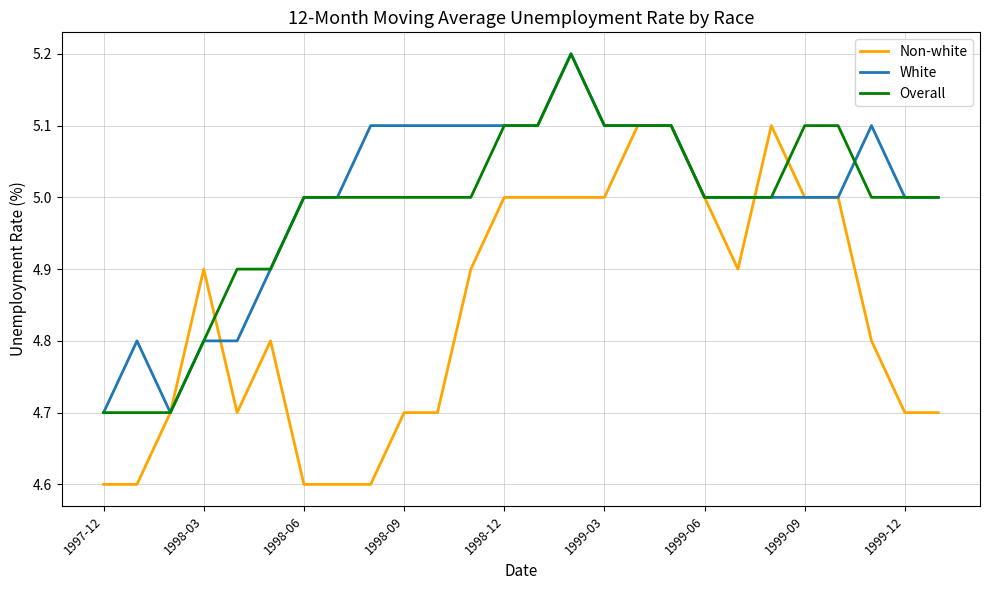

What is the minimum value shown in the chart?

4.6